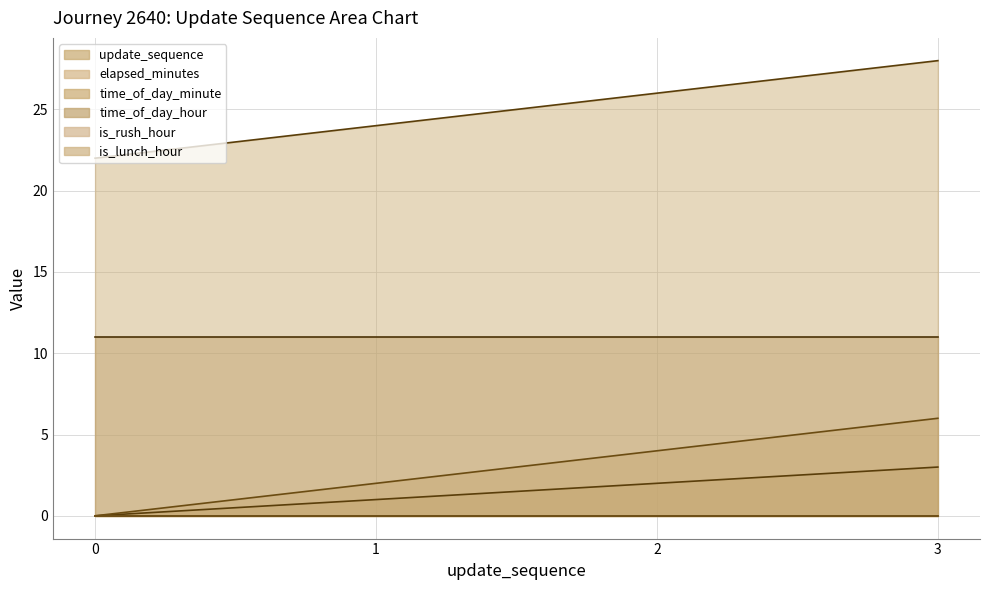

How many values in the elapsed_minutes series are below 4?

2